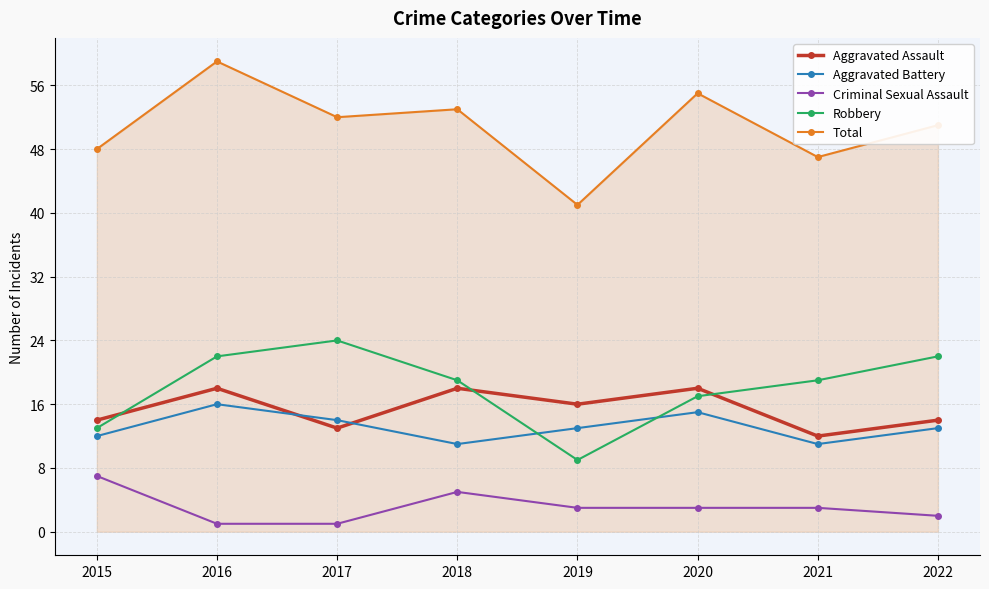

How many lines are shown in the chart?

5